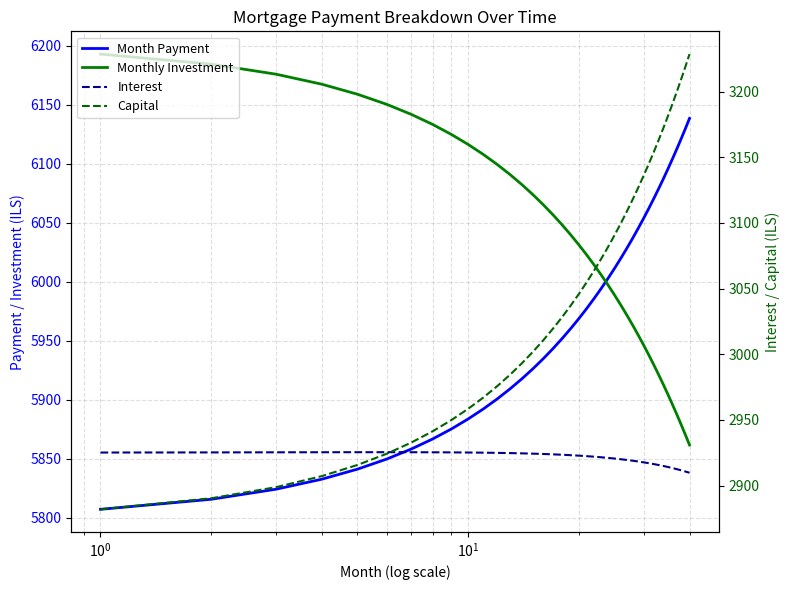

Is this an area chart (filled region under the line)?

No